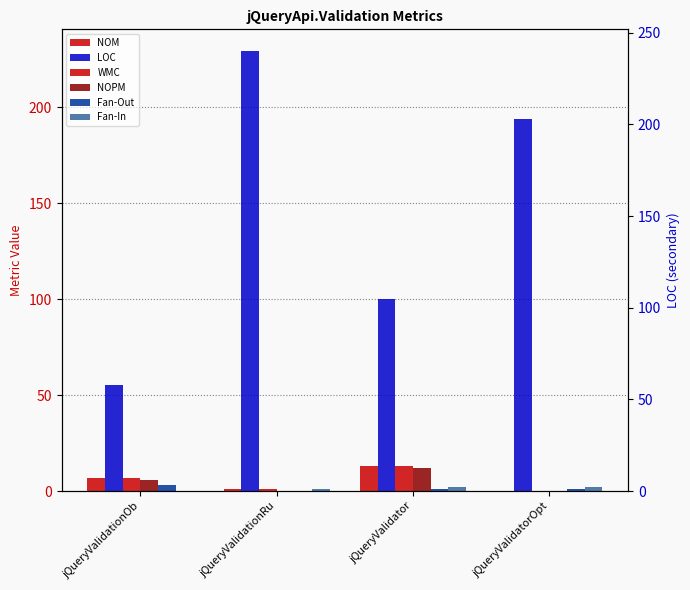

Is the value of Fan-In at jQueryValidationRu greater than the value of LOC at jQueryValidatorOpt?

No